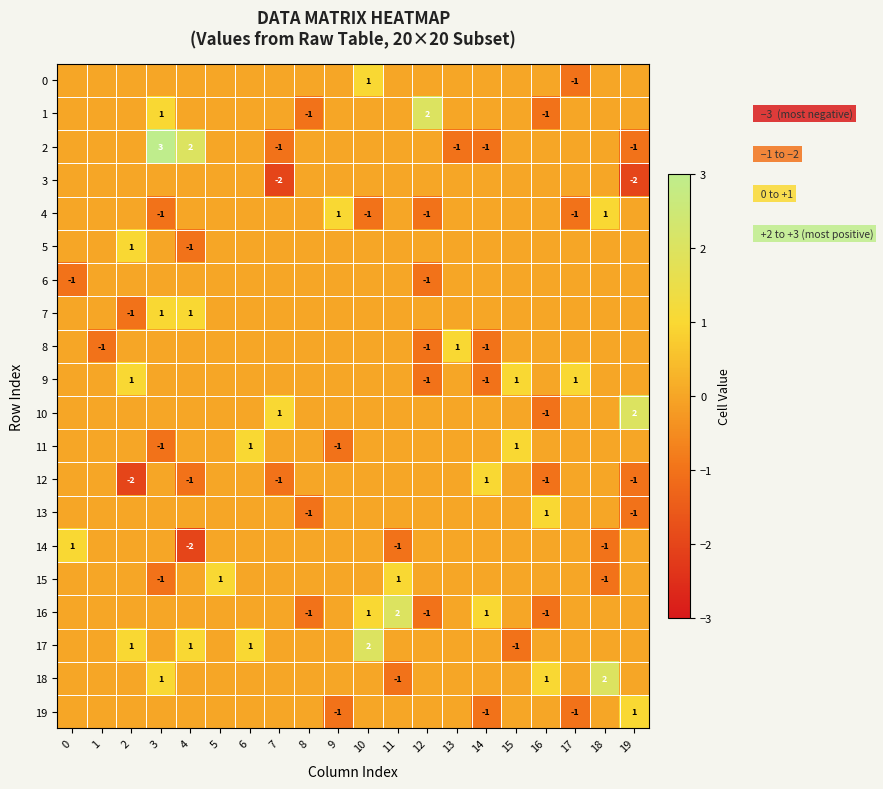

The 19 series shows 1 at 19. True or false?

True